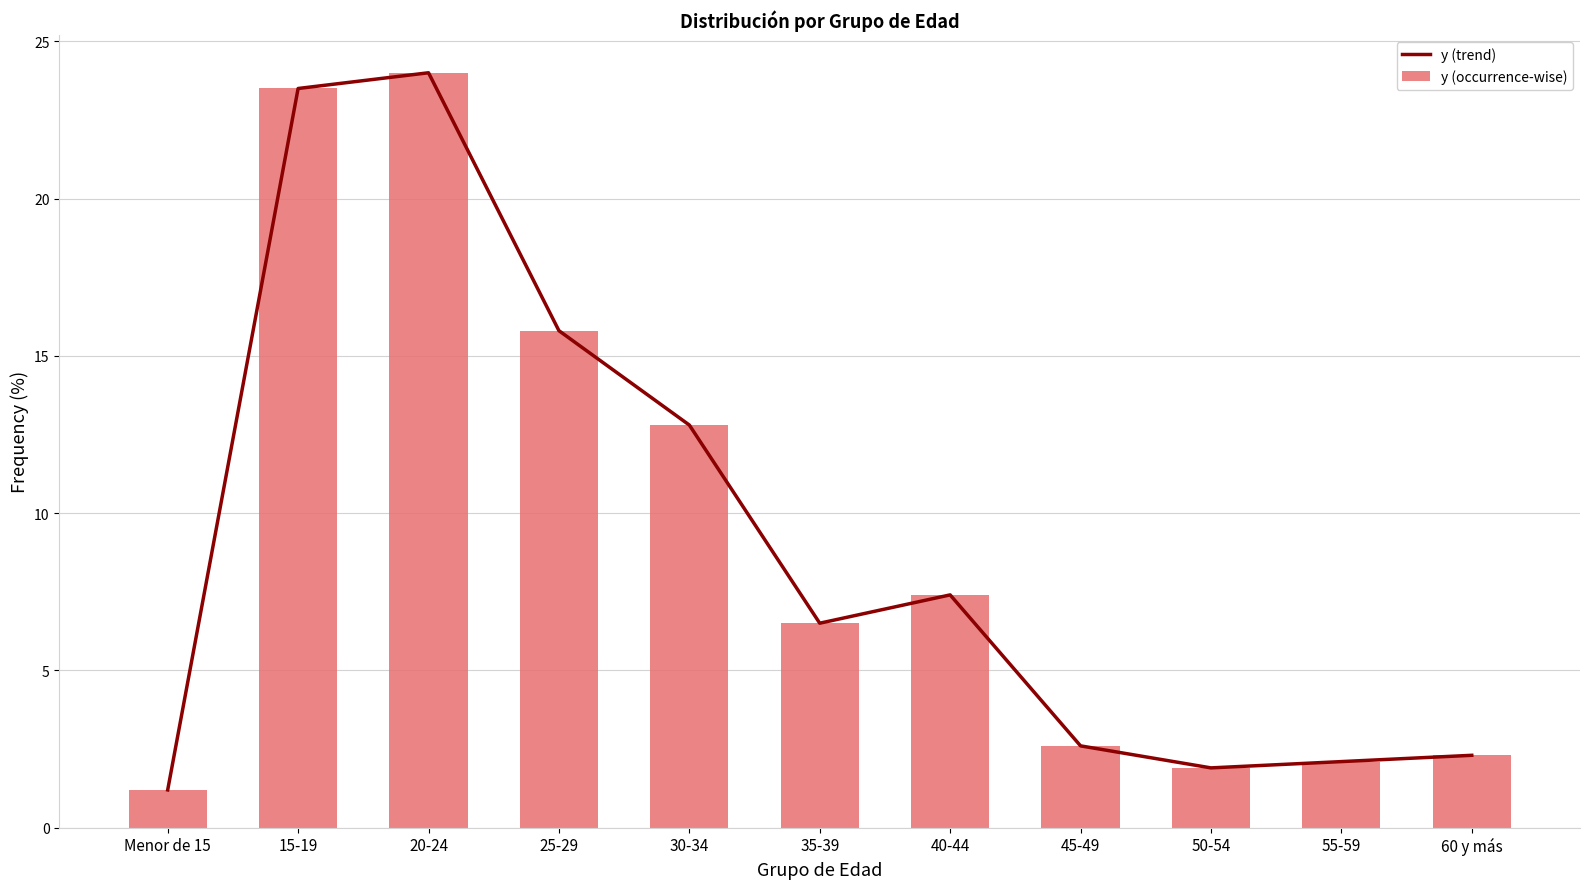

How many data points does each series have?

11